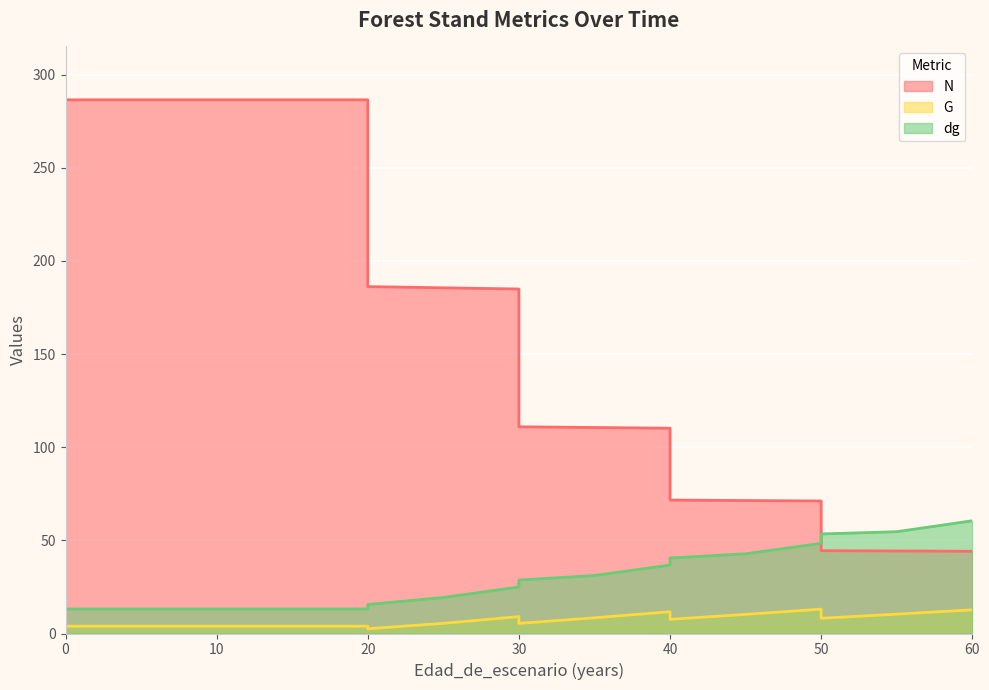

What is the value of the dg point at the 5th from the left?

13.2